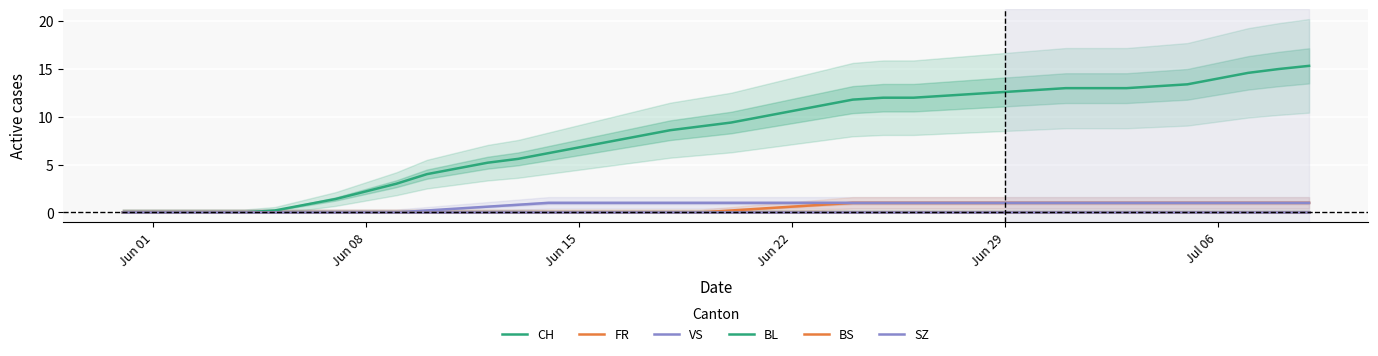

True or false: BS and BL intersect in this chart.

False